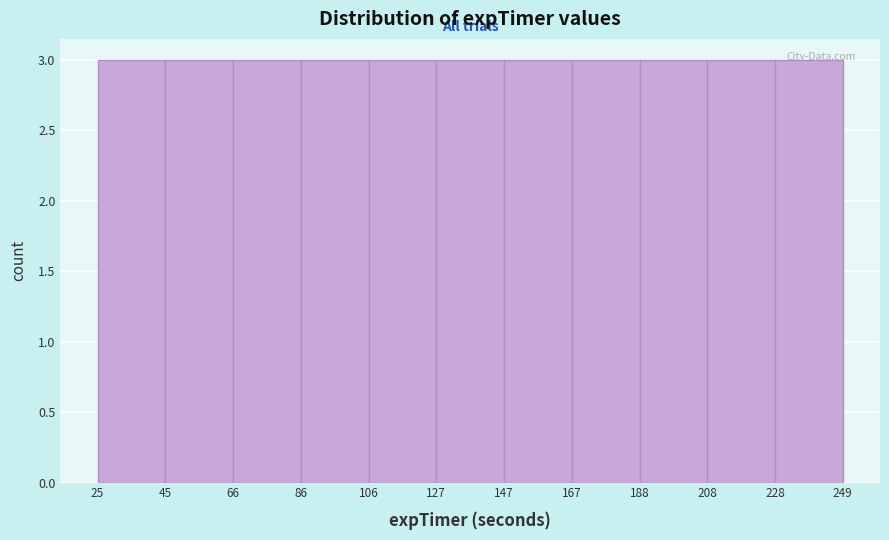

Reading left to right, list every bar in this chart as the range it spans on the x-axis followed by its height. The values are not printed on the chart, so give them approximately, as read against the axis.

25 to 45: 3
45 to 66: 3
66 to 86: 3
86 to 106: 3
106 to 127: 3
127 to 147: 3
147 to 167: 3
167 to 188: 3
188 to 208: 3
208 to 228: 3
228 to 249: 3